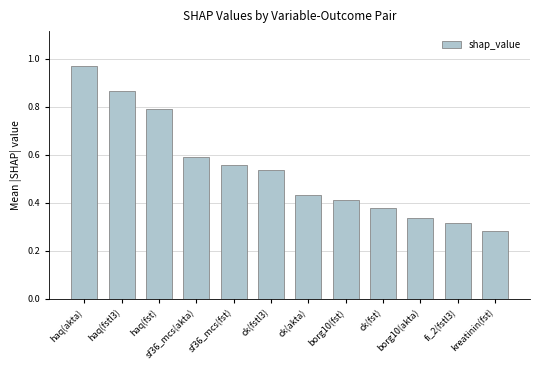

What is the sum of the values at borg10(fst) and kreatinin(fst)?

0.7